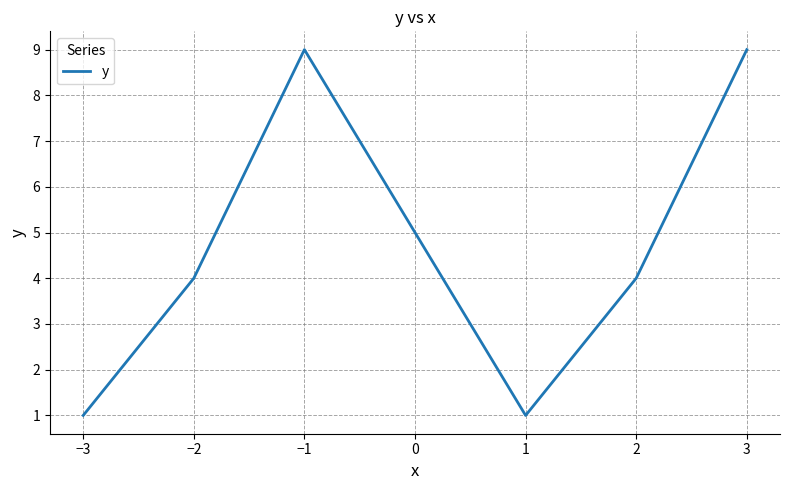

What is the maximum value shown in the chart?

9